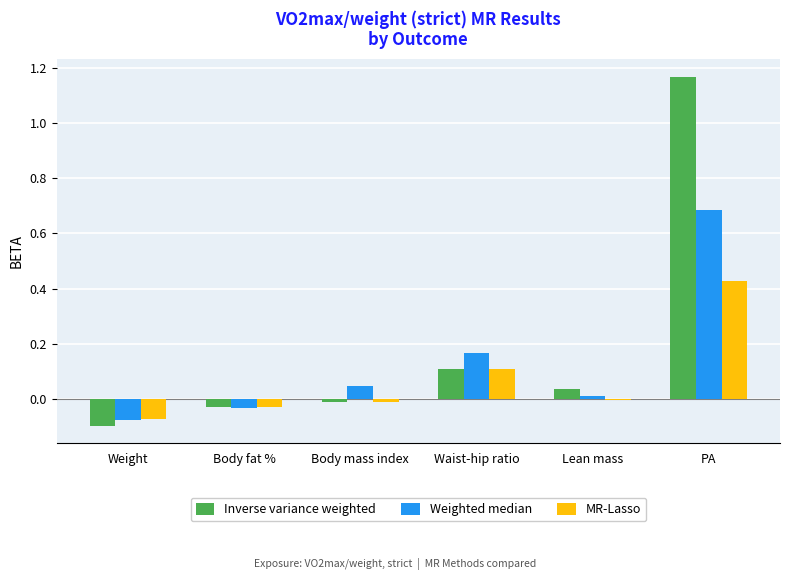

What is the difference between the Weighted median values at PA and Body mass index?

0.6